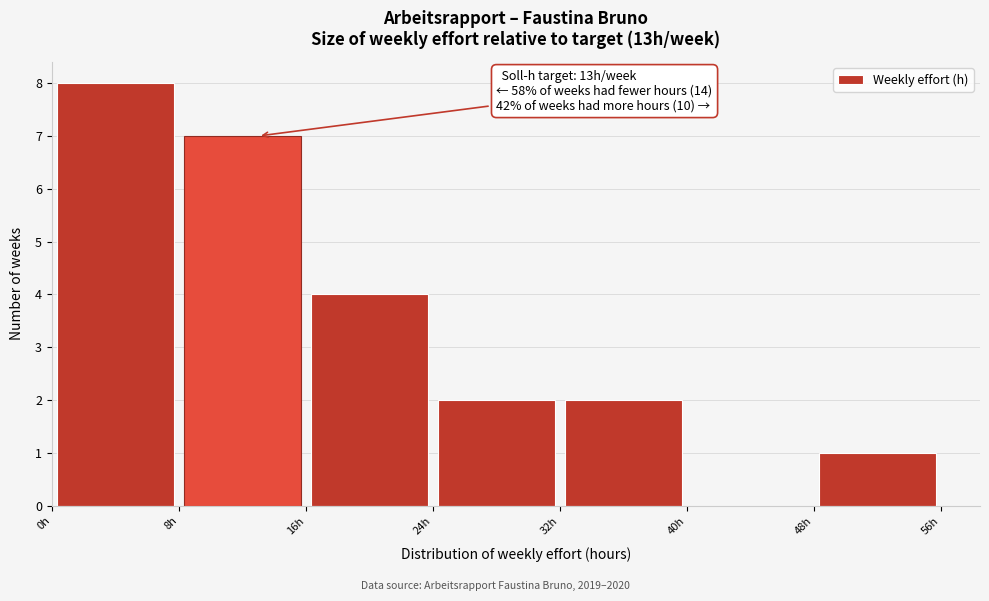

Over which range of the x-axis is the bar tallest?

0 to 8